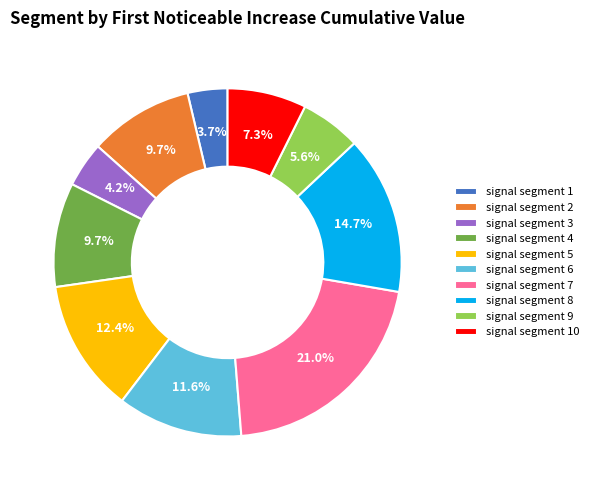

What percentage is the signal segment 9 slice, to the nearest percent?

6%